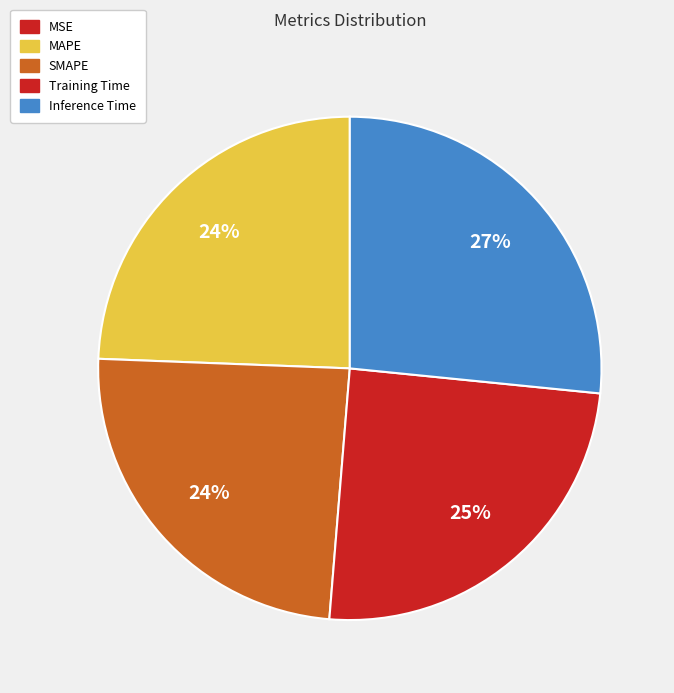

To the nearest percent, what is the difference between the largest and smallest slice percentages?

27%